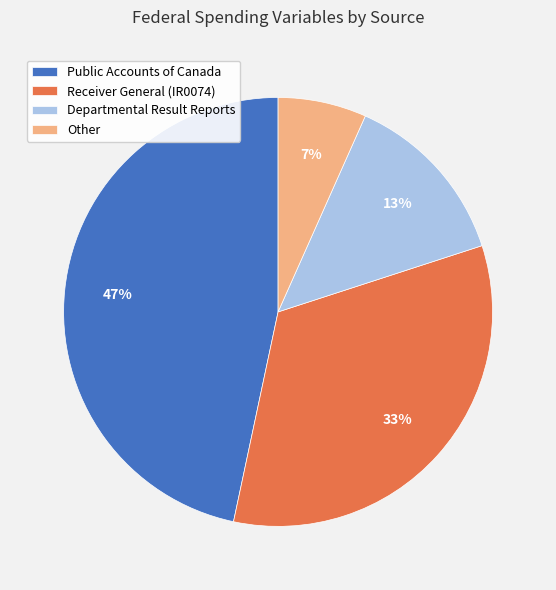

Which category has the biggest portion of the pie?

Public Accounts of Canada